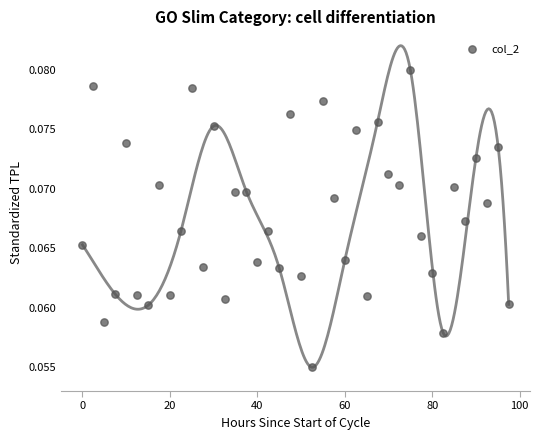

What is the range of X values (max minus min)?

97.5